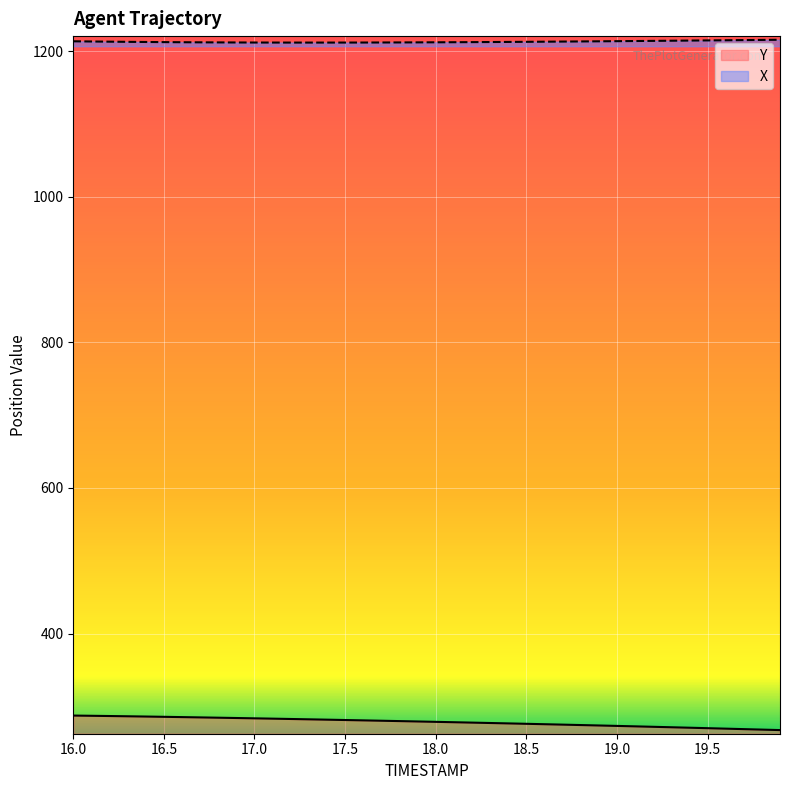

True or false: X and Y cross at least once.

False